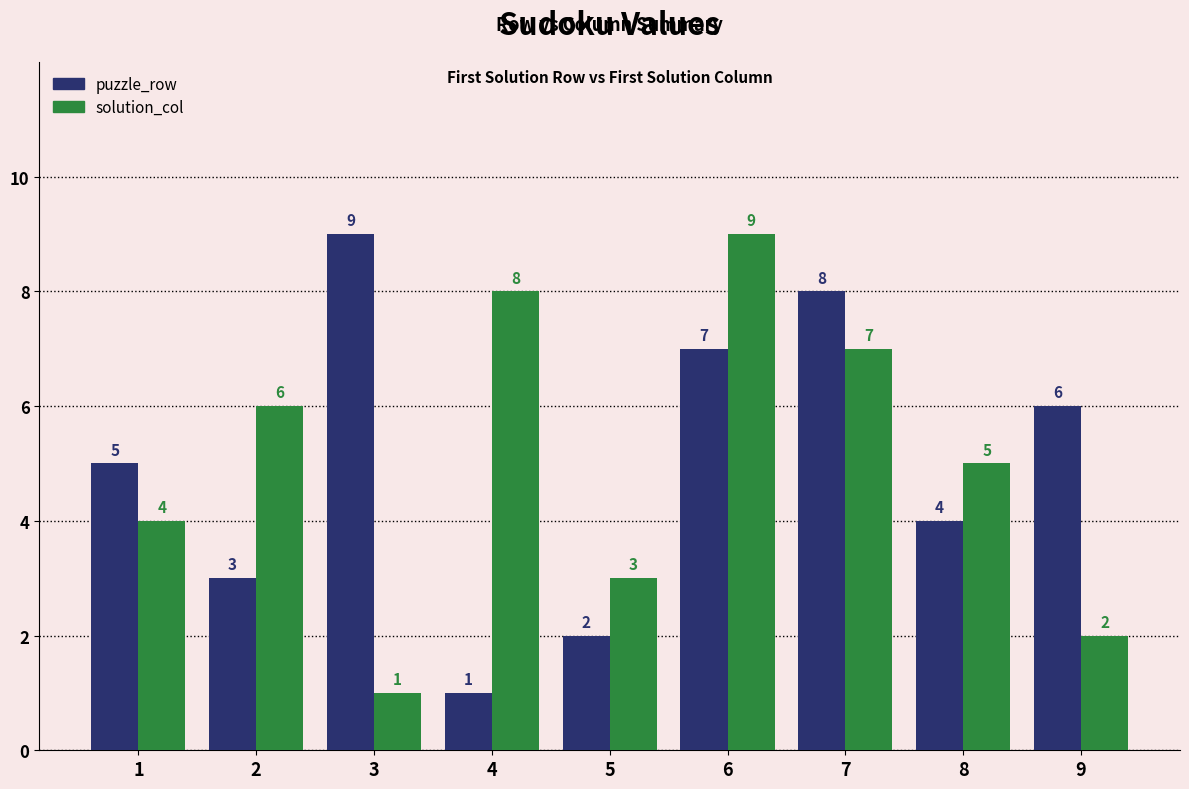

List the labels in order of solution_col value, smallest first.

3, 9, 5, 1, 8, 2, 7, 4, 6